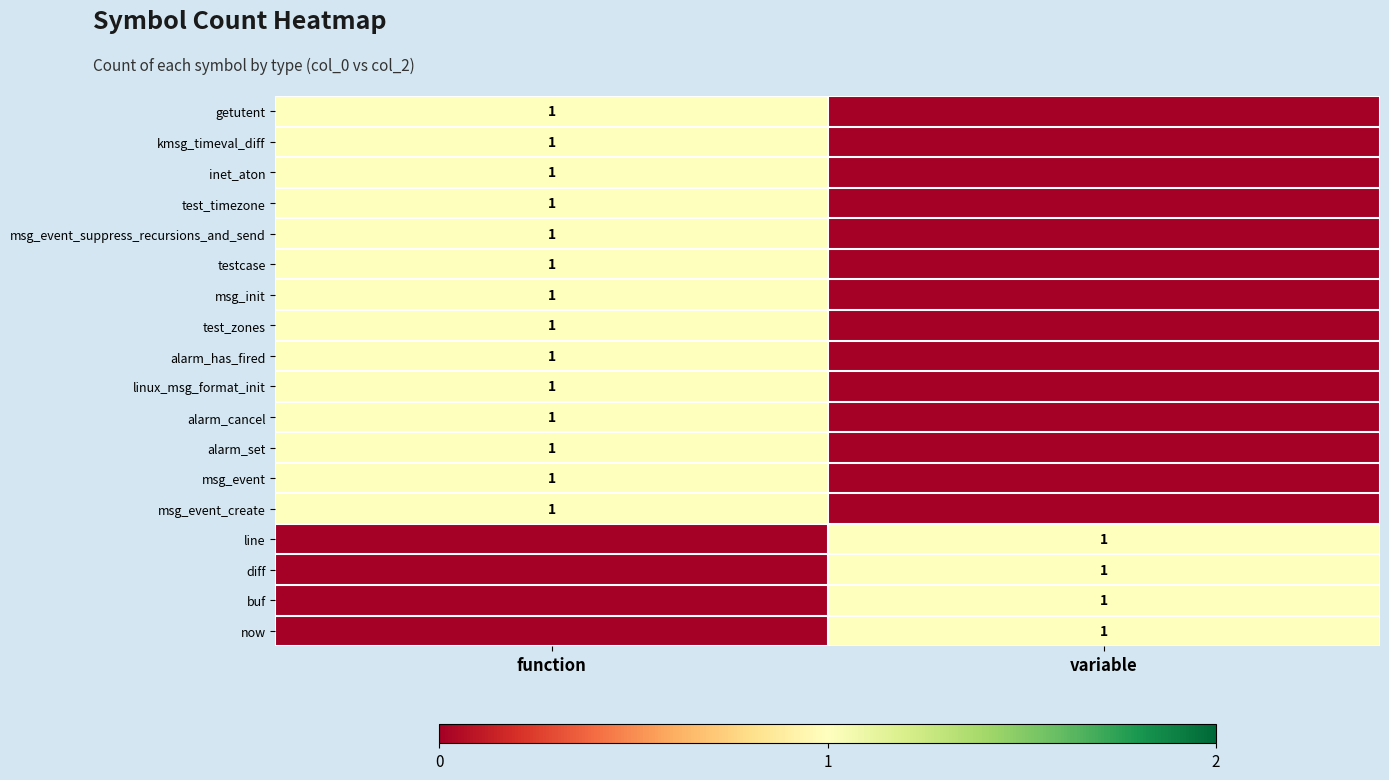

True or false: alarm_has_fired has a value of 1 at function.

True